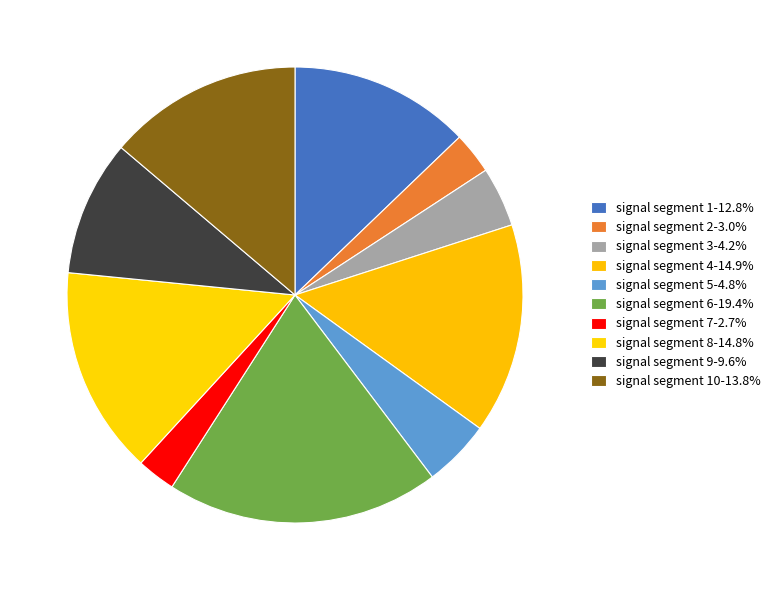

How many segments does this pie chart have?

10